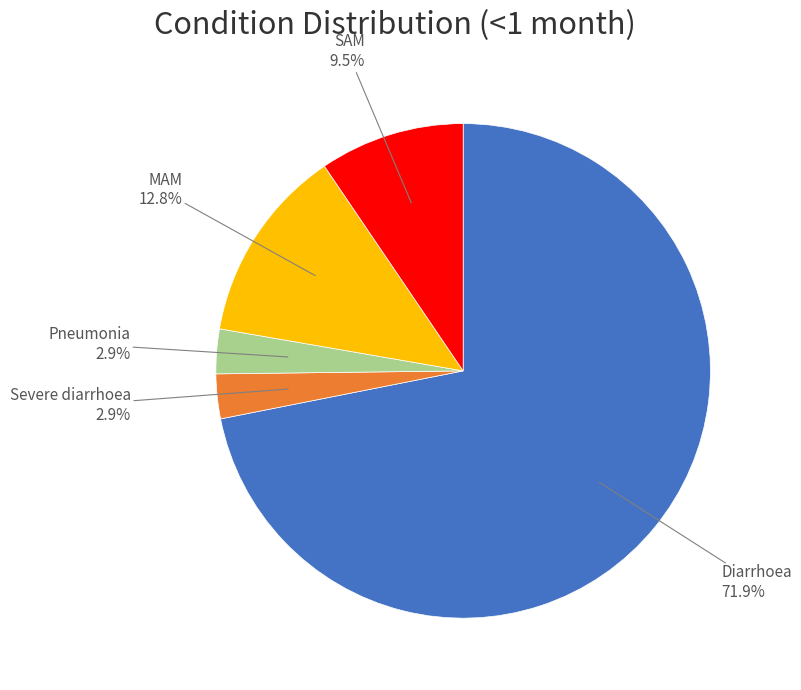

Is there any slice that represents more than half of the pie?

Yes